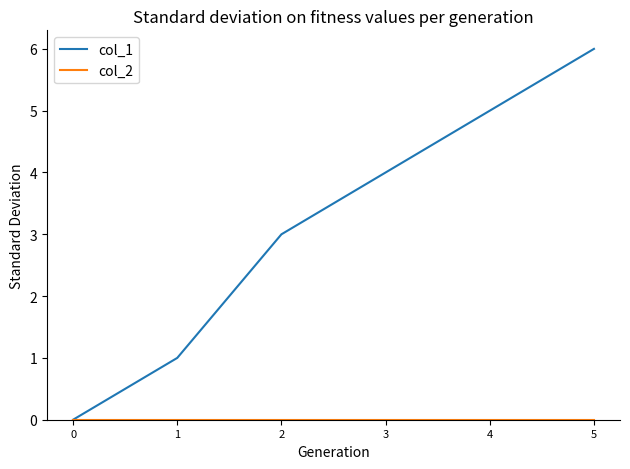

Read the col_1 value at 5.

6